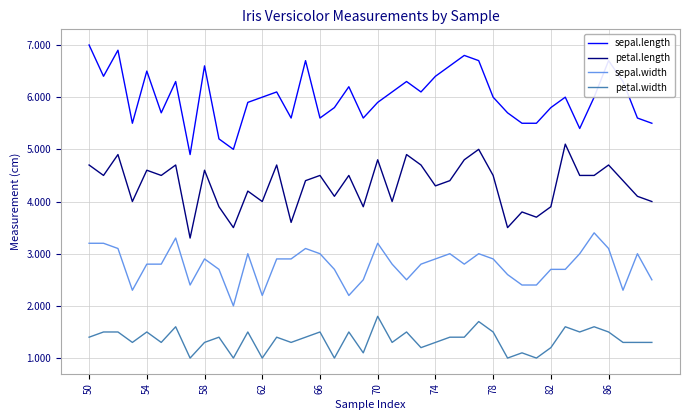

Which series has the widest spread of values?

sepal.length